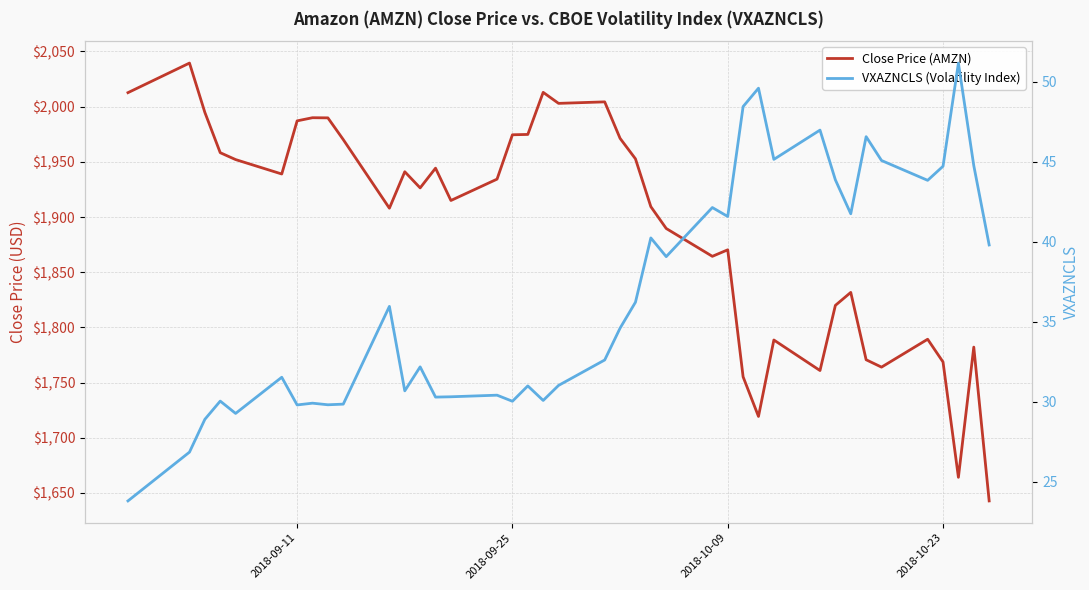

The value of Close Price (AMZN) at 11 is 417.2. True or false?

False